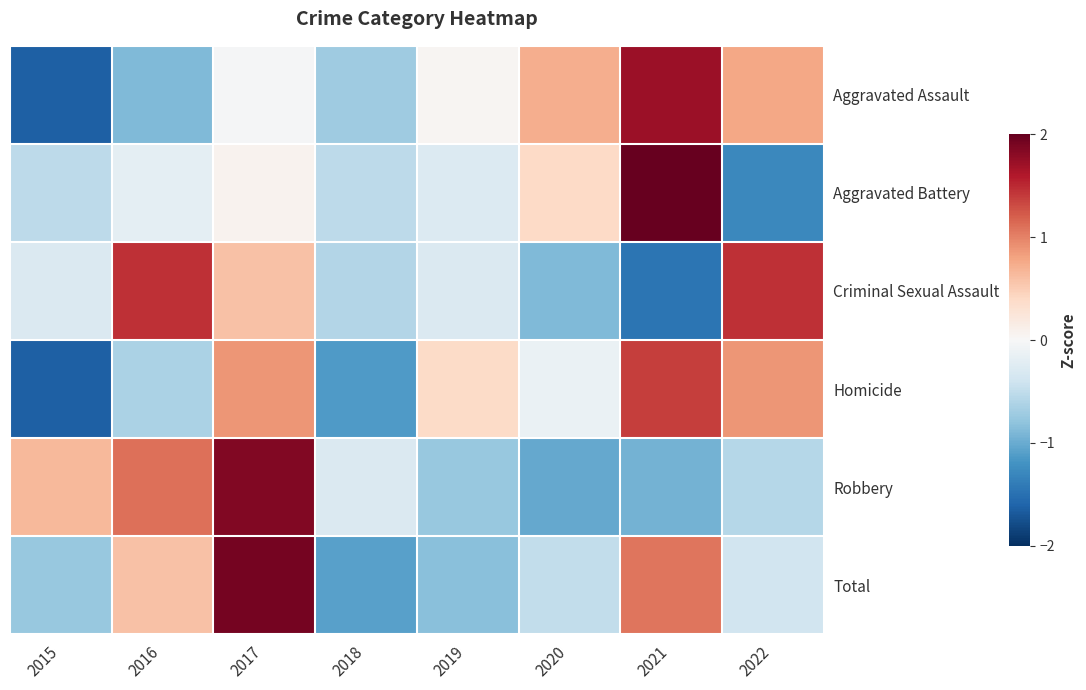

Rank the series at 2019 from highest to lowest value.

Homicide, Aggravated Assault, Aggravated Battery, Criminal Sexual Assault, Robbery, Total